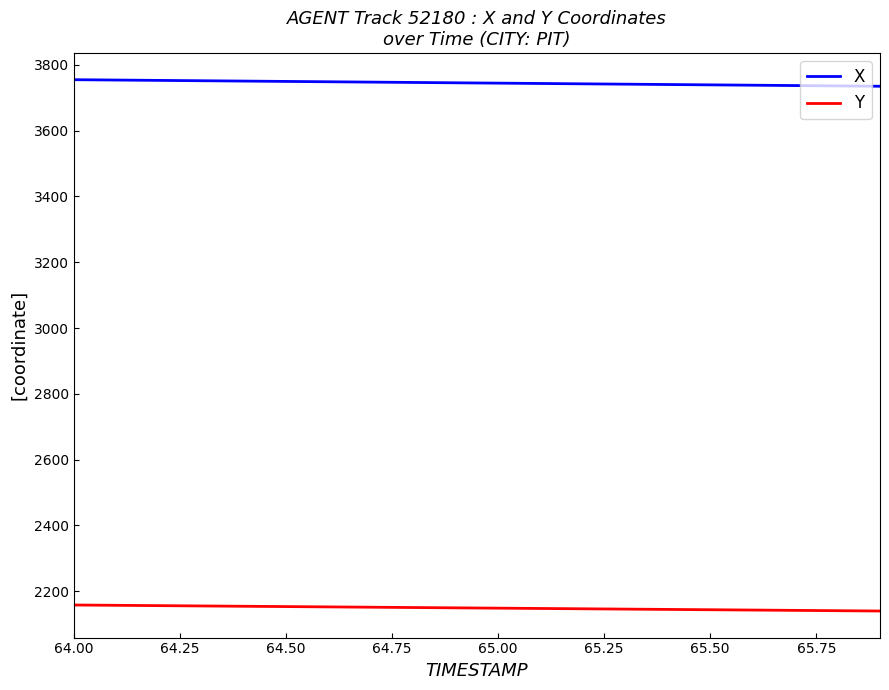

Rank the series by their average value, from highest to lowest.

X, Y